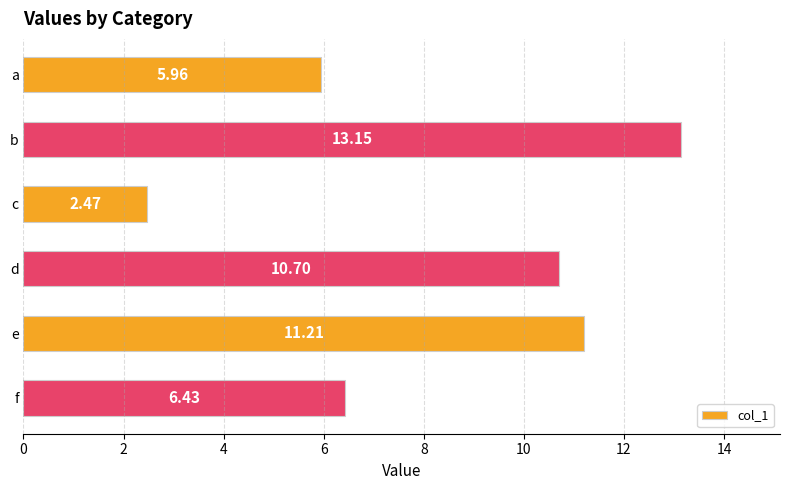

Between d and b, which is larger?

b